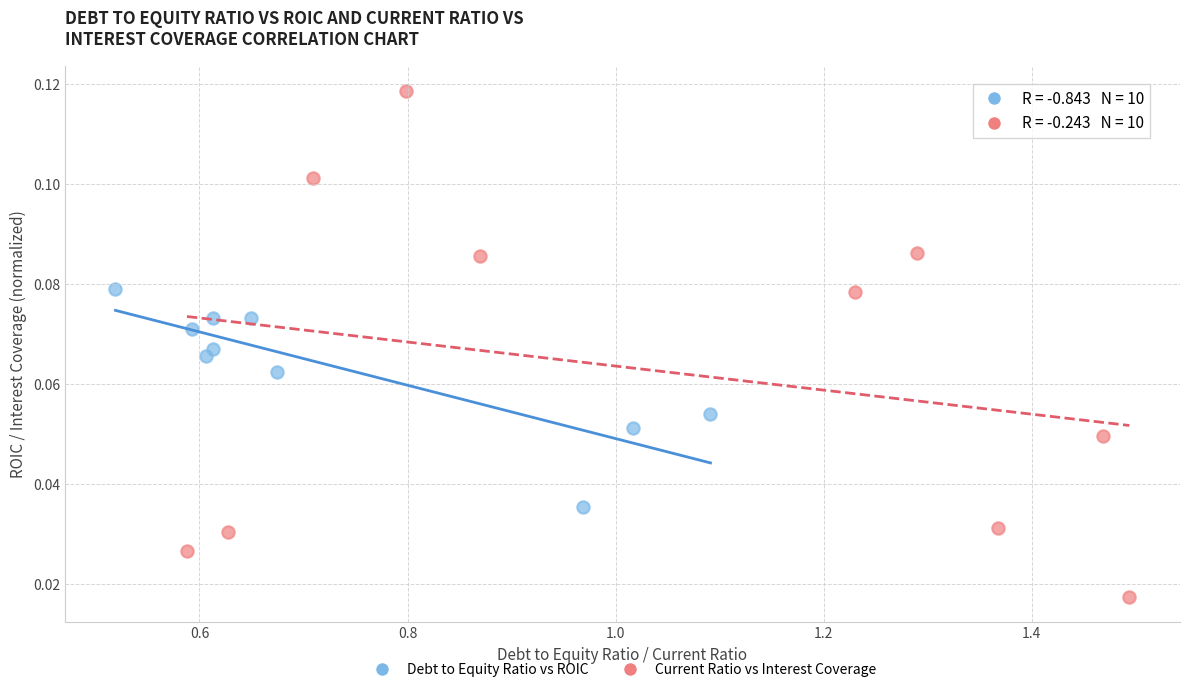

Which series contains the lowest Y value?

Current Ratio vs Interest Coverage